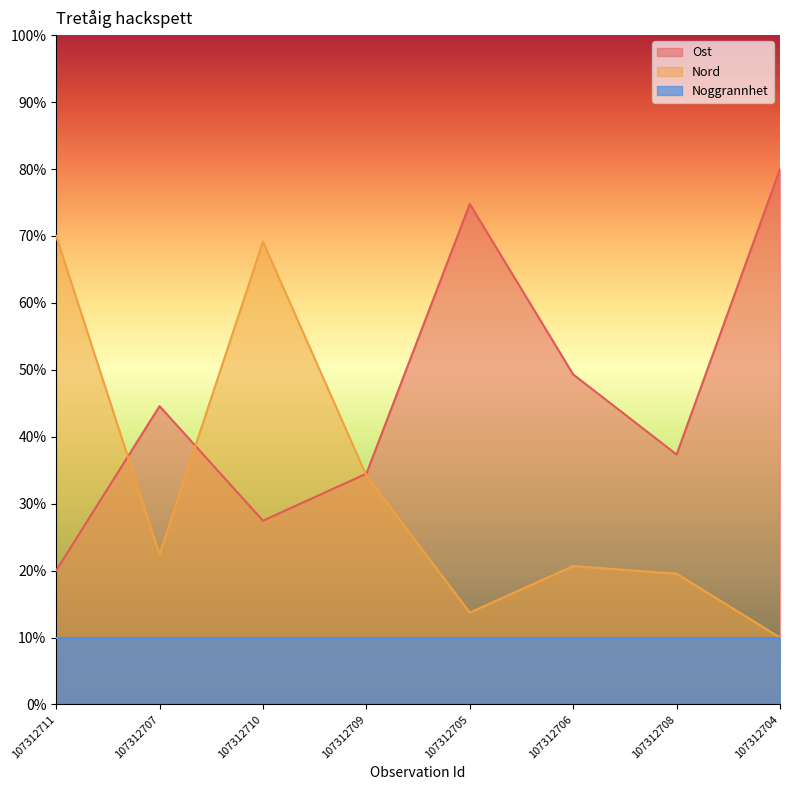

What is the minimum value for Nord?

10.0